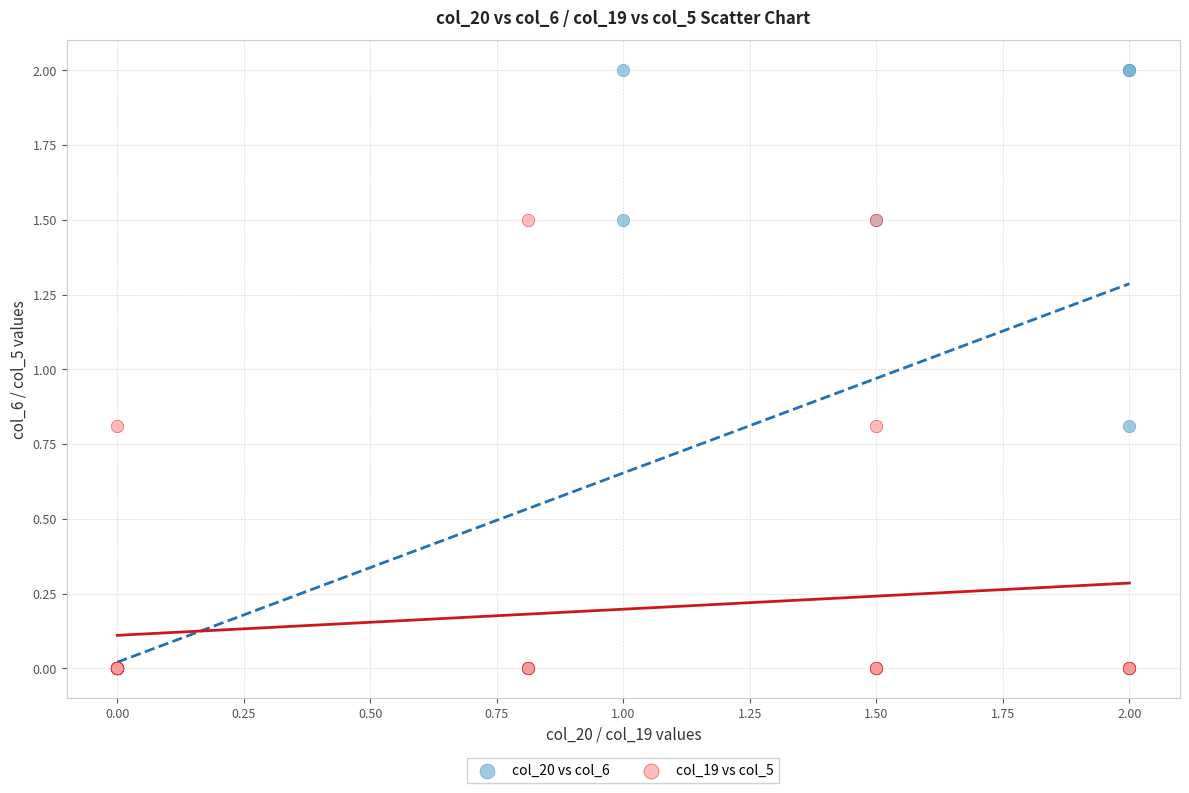

Which series contains the highest Y value?

col_20 vs col_6